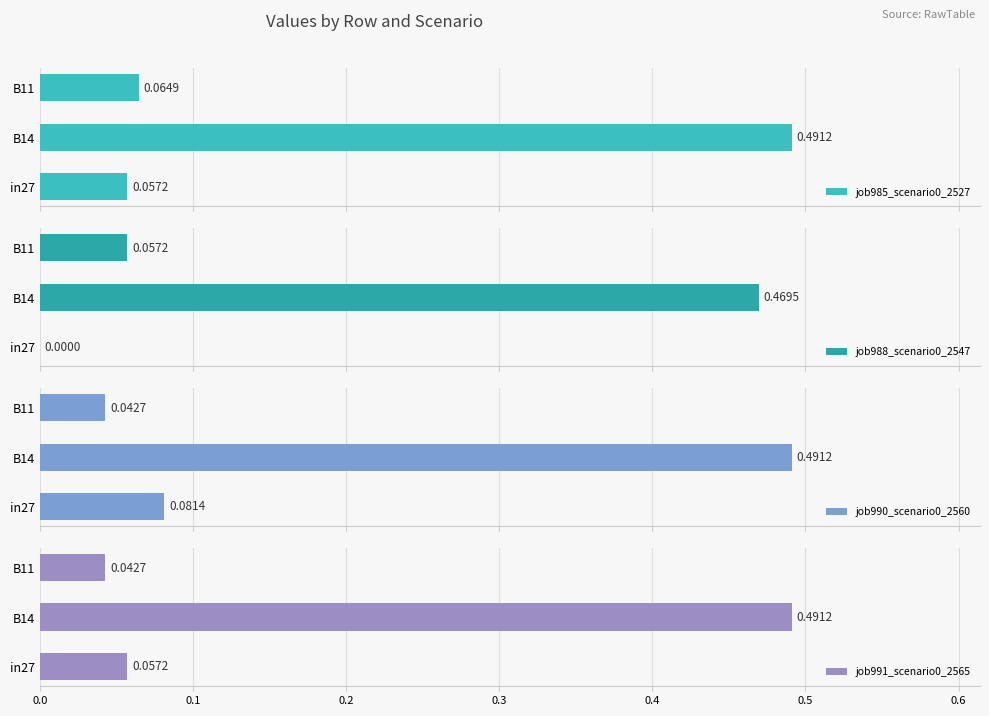

Rank the categories by job985_scenario0_2527 value from lowest to highest.

in27, B11, B14